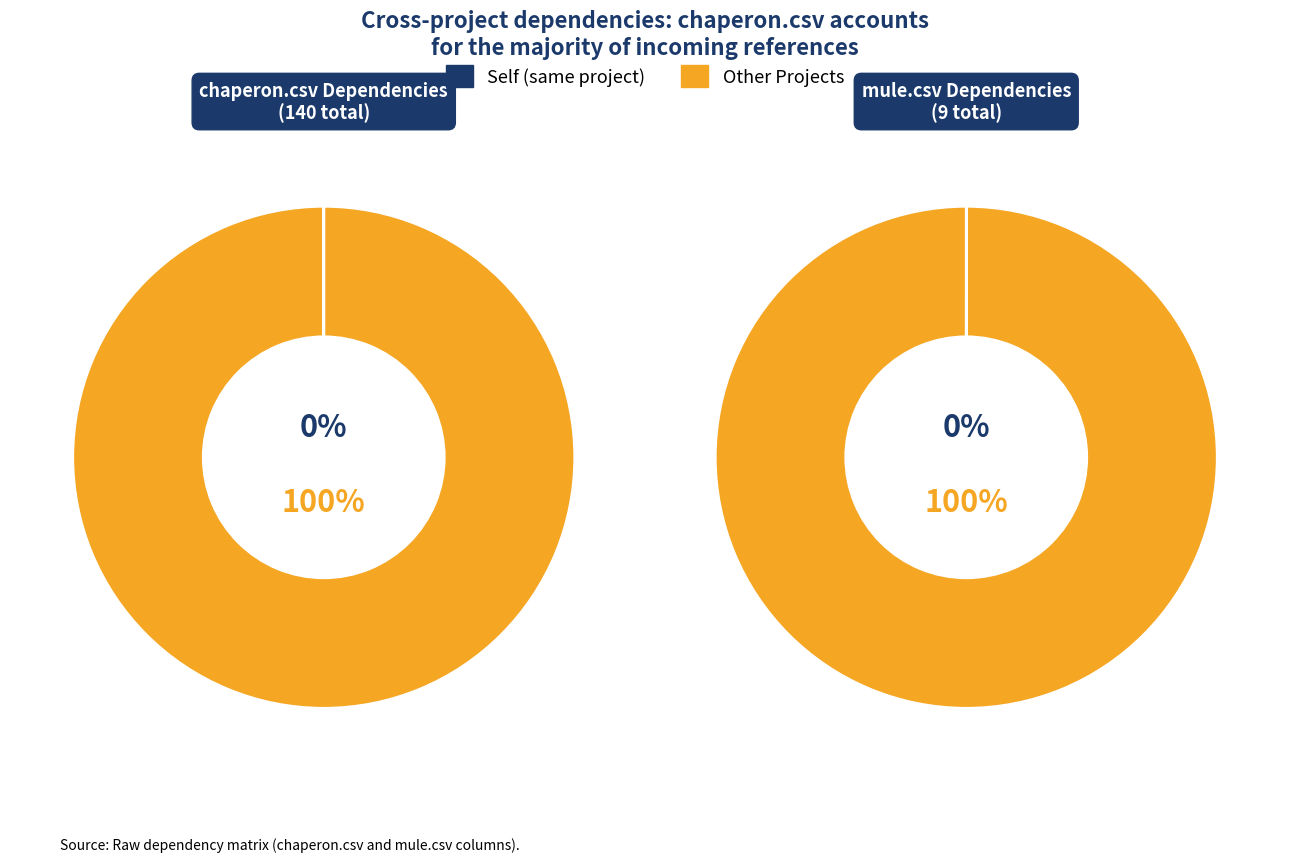

Does nunit.csv account for over 50% of the chart?

No